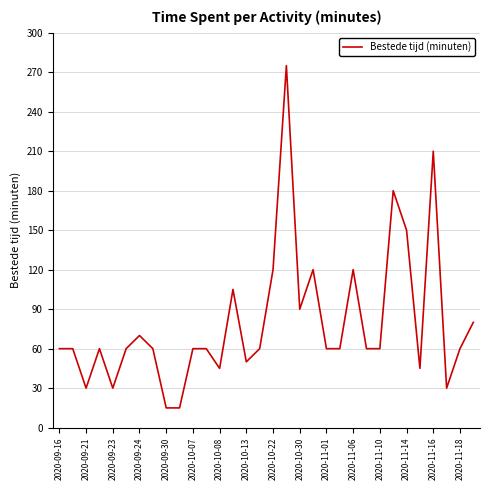

What is the smallest value displayed?

15